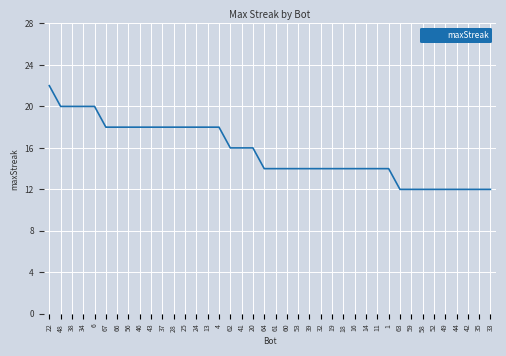

What position from the right is 16?

13